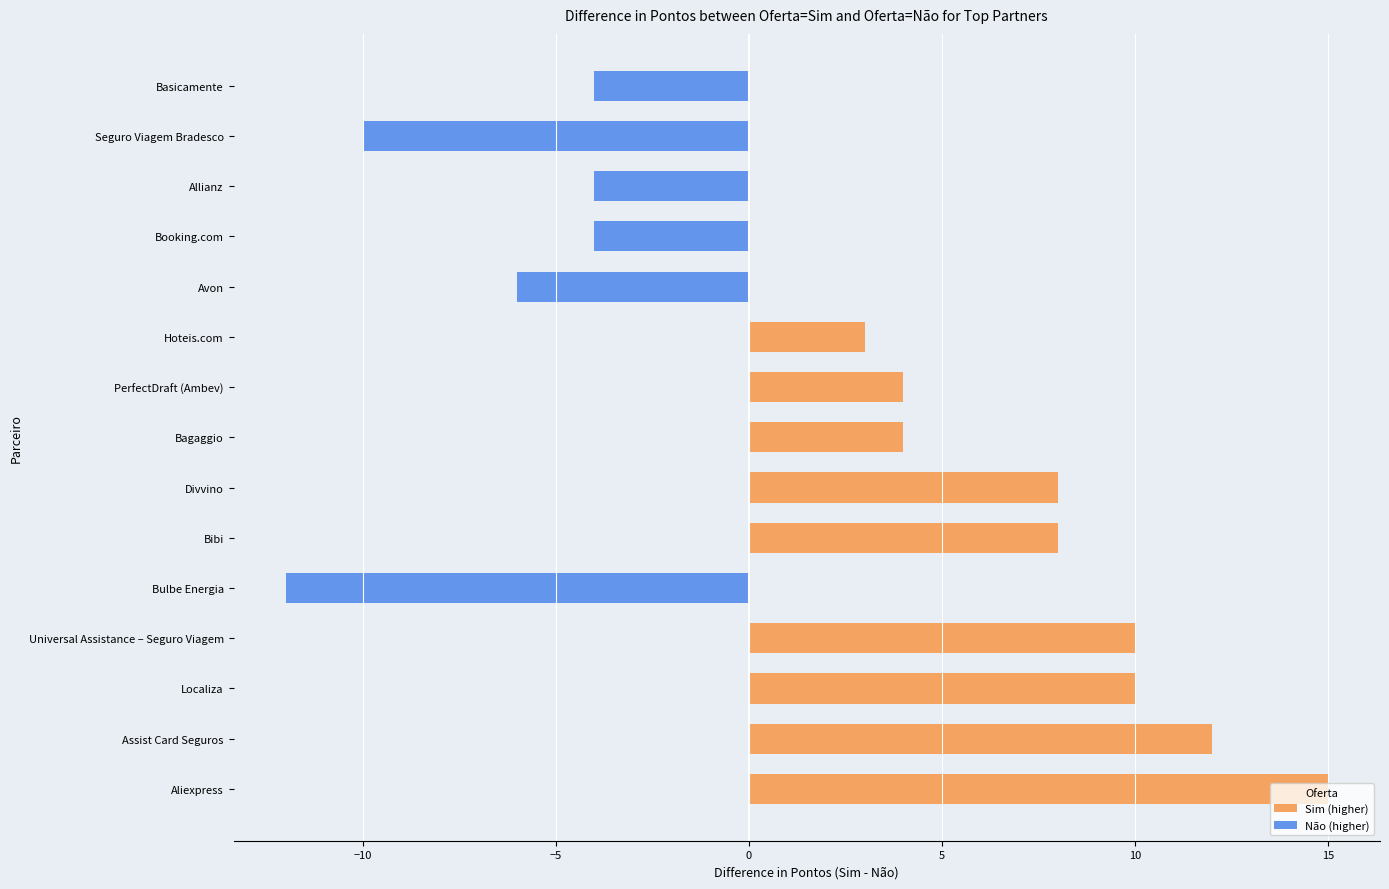

Where is the data nearest to the value 1?

Hoteis.com